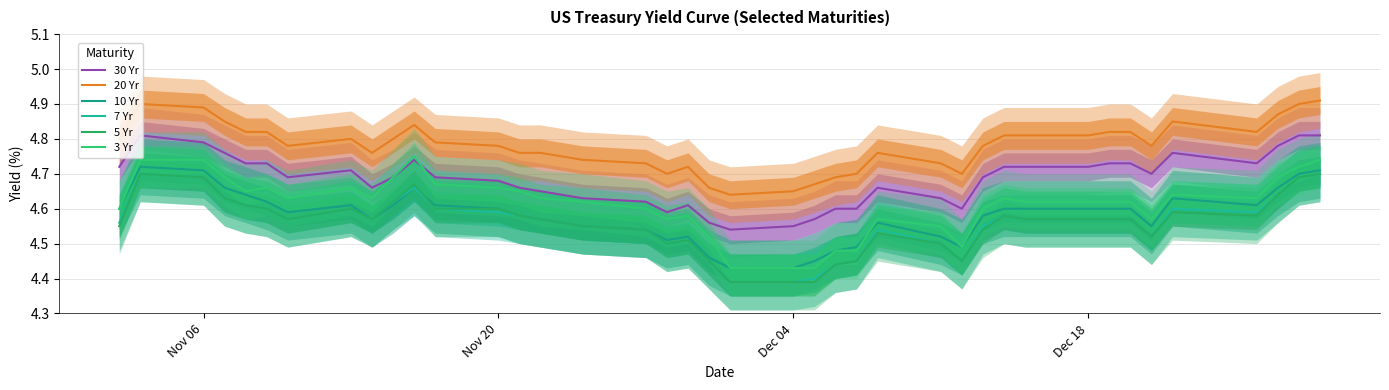

True or false: 20 Yr and 10 Yr intersect in this chart.

False